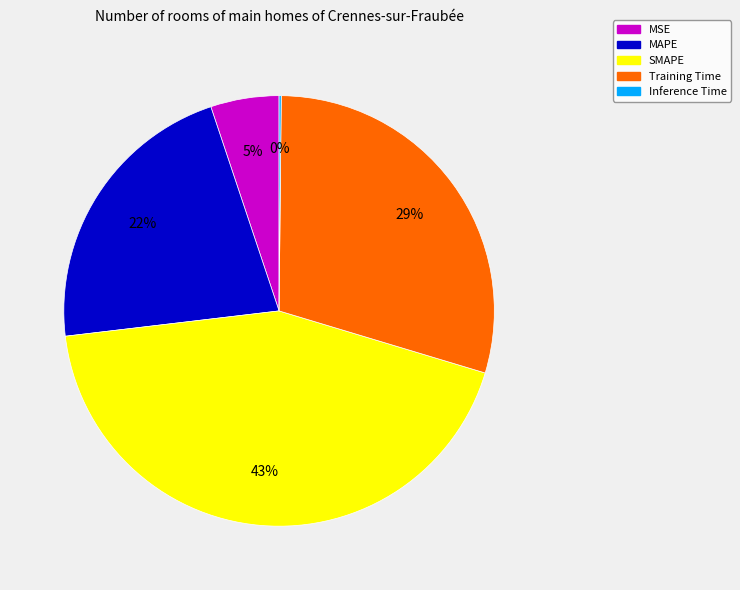

To the nearest percent, what is the combined percentage of MSE and MAPE?

27%